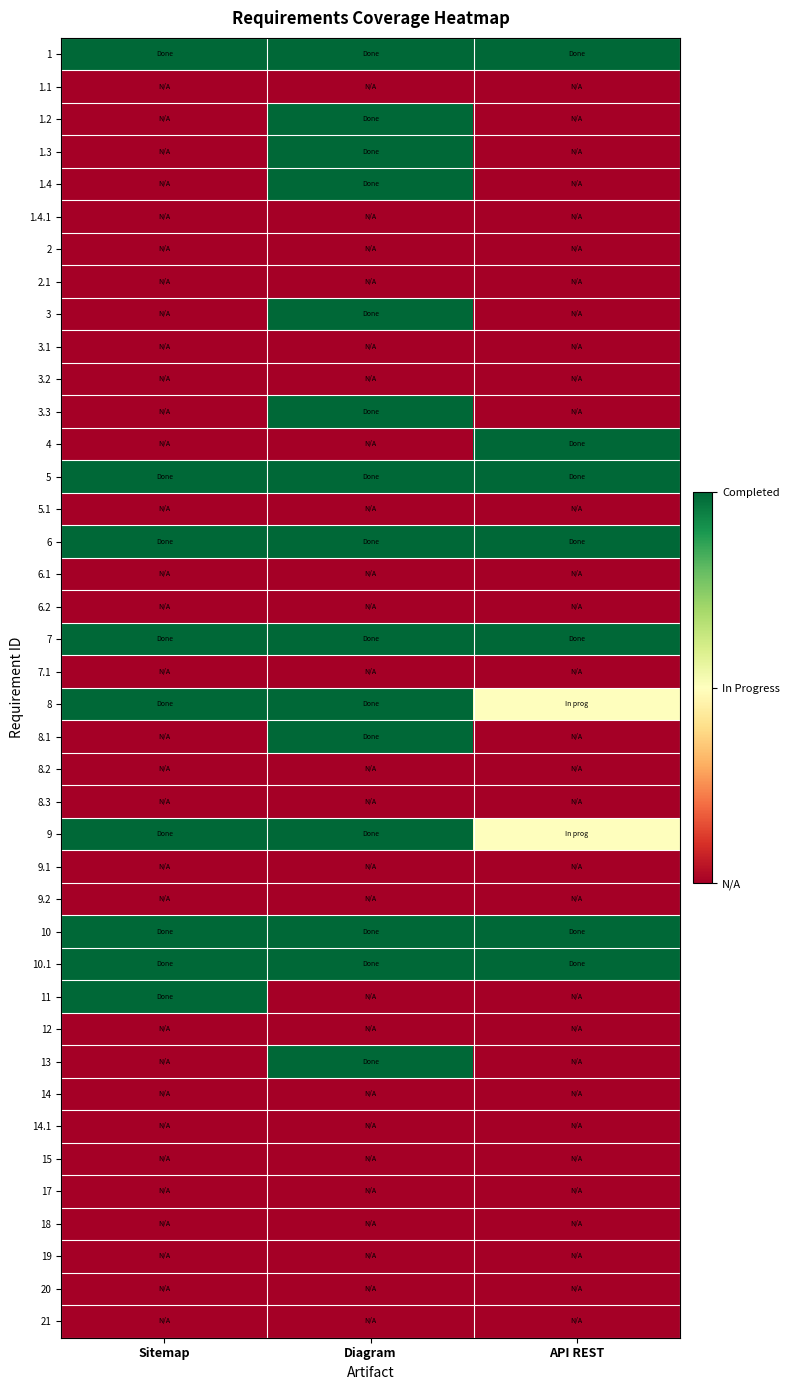

What is the spread (max minus min) of values at Diagram?

2